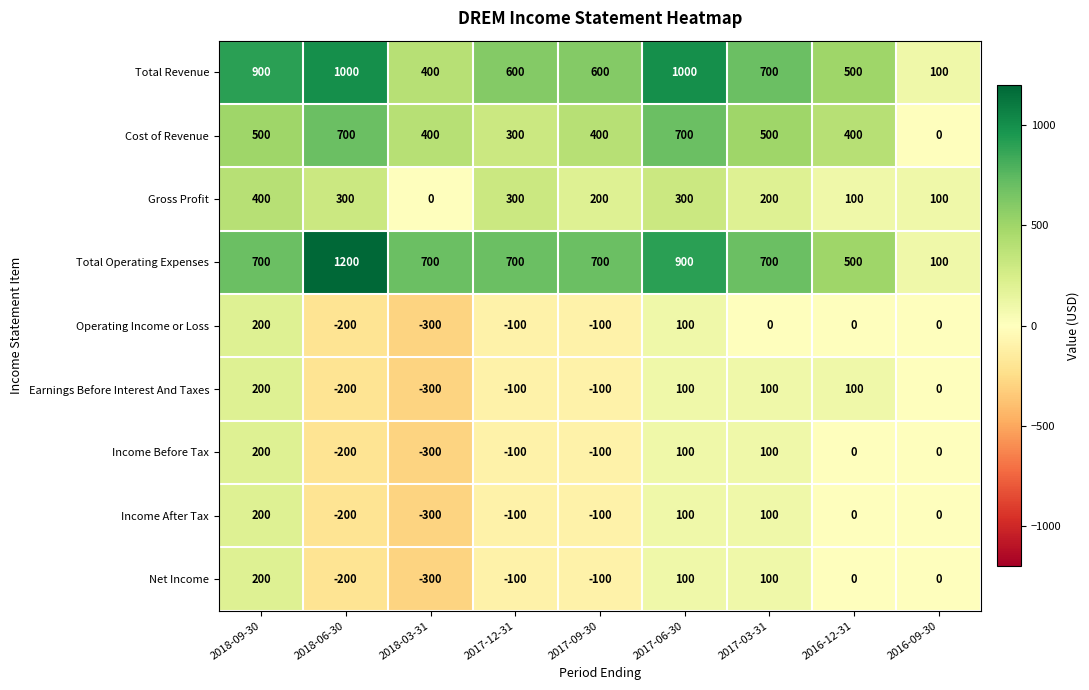

What is the minimum value for Net Income?

-300